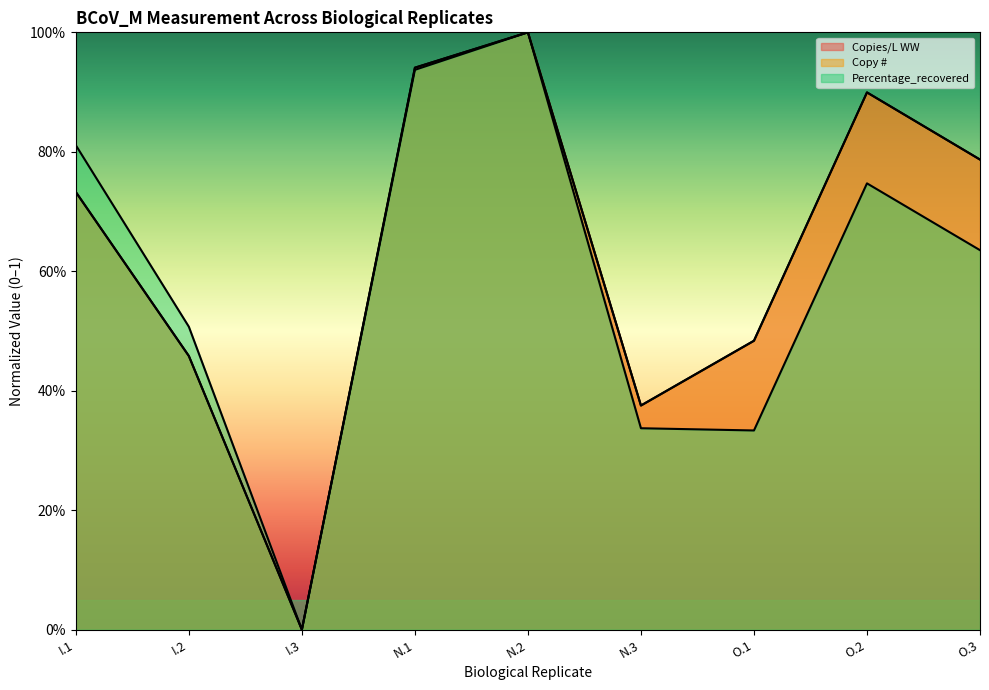

Which label corresponds to the smallest value in the chart?

I.3